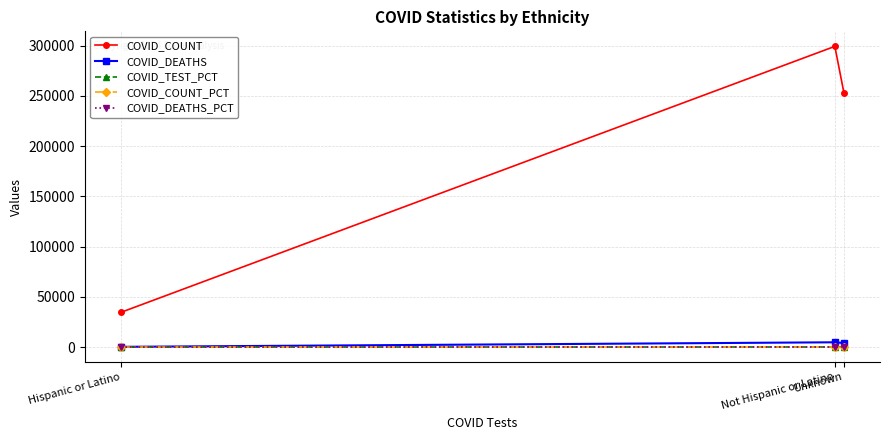

Is this an area chart (filled region under the line)?

No